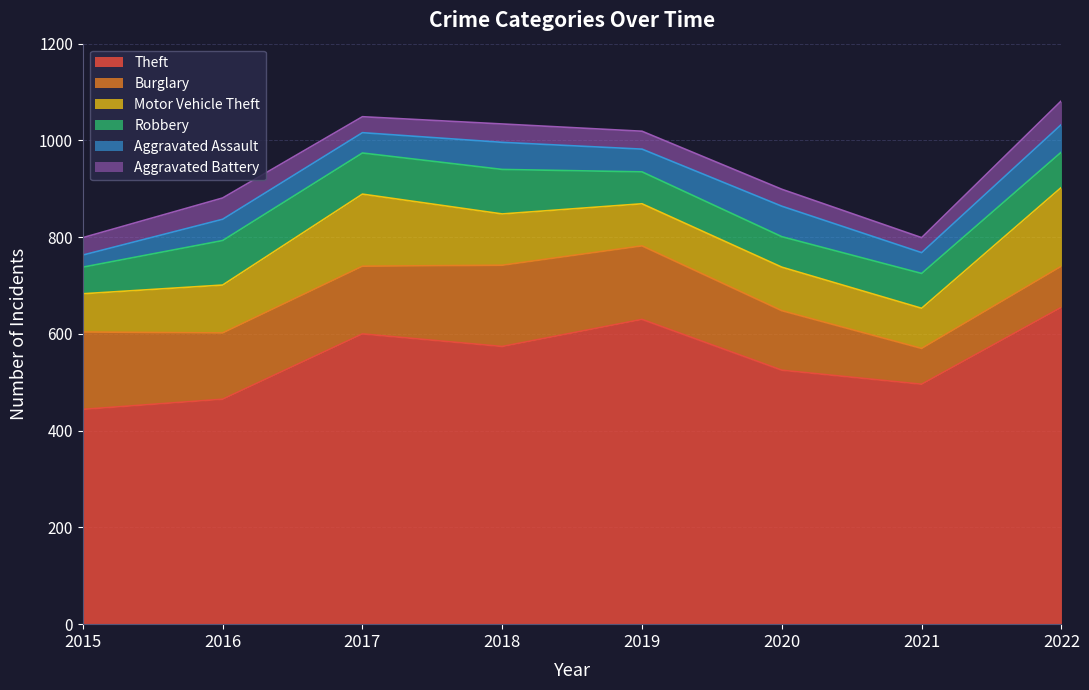

Read the Theft value at 2020, to the nearest 50.

500